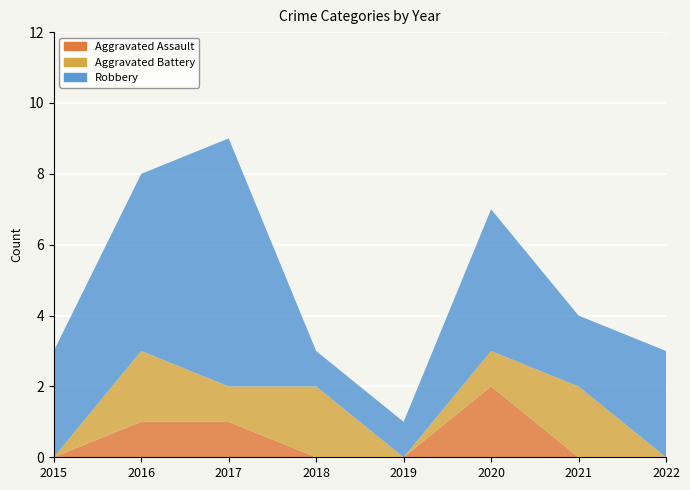

Reading left to right, transcribe all the data shown in this chart.

Aggravated Assault: 2015=0	2016=1	2017=1	2018=0	2019=0	2020=2	2021=0	2022=0
Aggravated Battery: 2015=0	2016=2	2017=1	2018=2	2019=0	2020=1	2021=2	2022=0
Robbery: 2015=3	2016=5	2017=7	2018=1	2019=1	2020=4	2021=2	2022=3